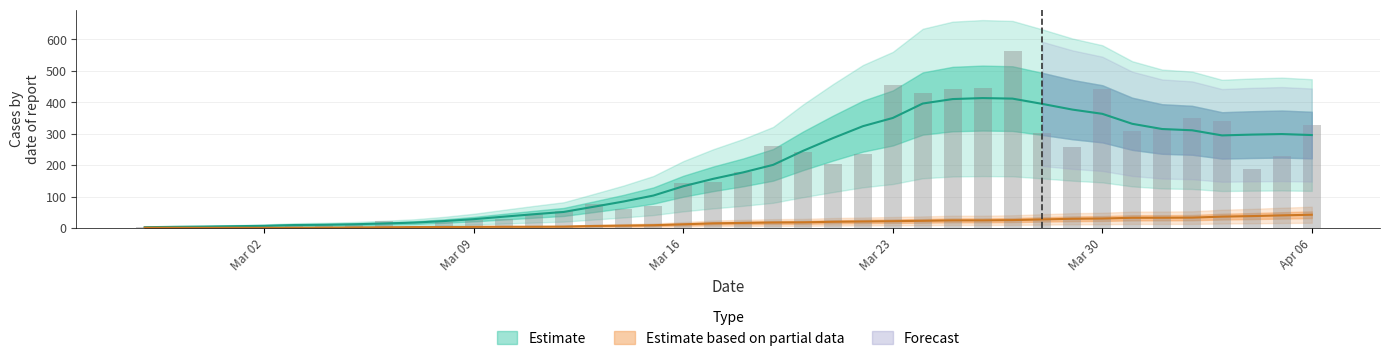

What is the greatest value displayed?

562